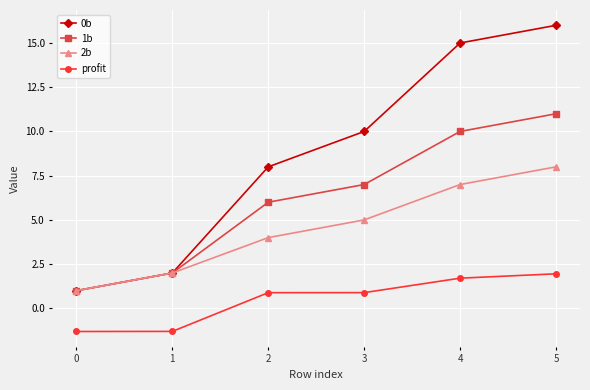

Which series has the widest spread of values?

0b